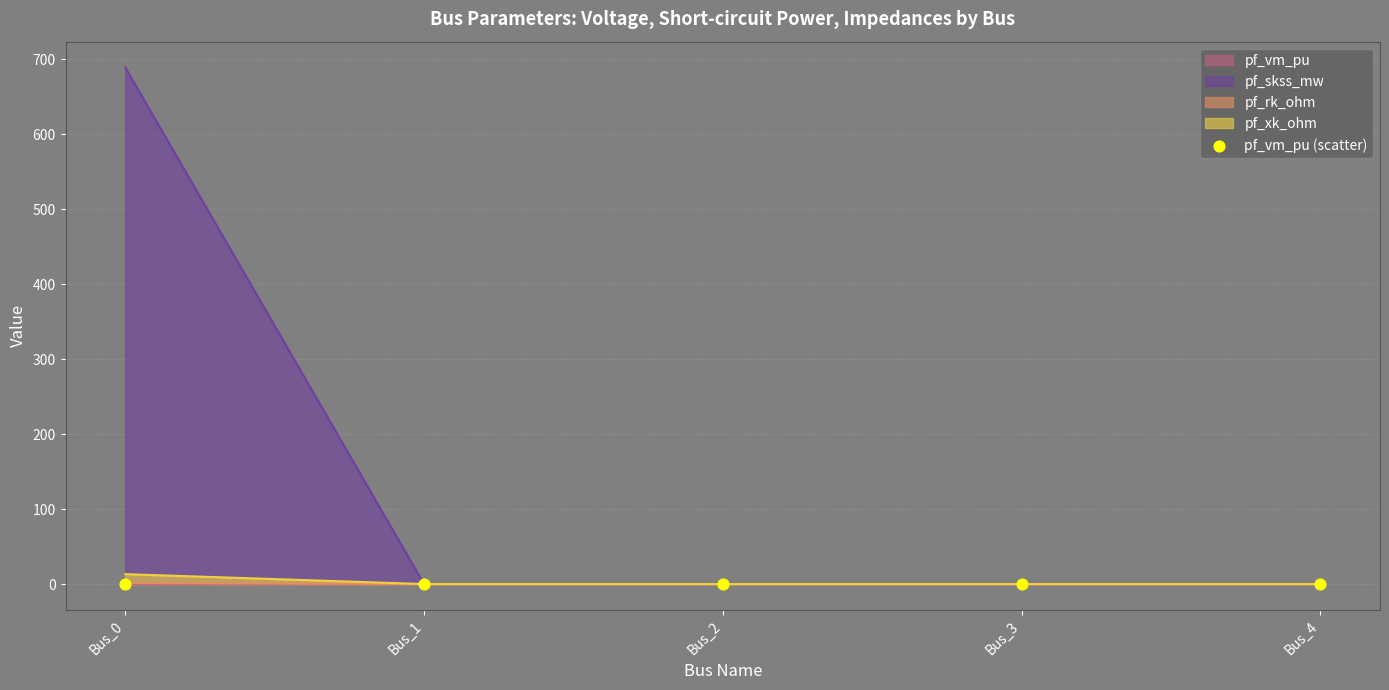

Which series has the largest Y range (max minus min)?

pf_skss_mw